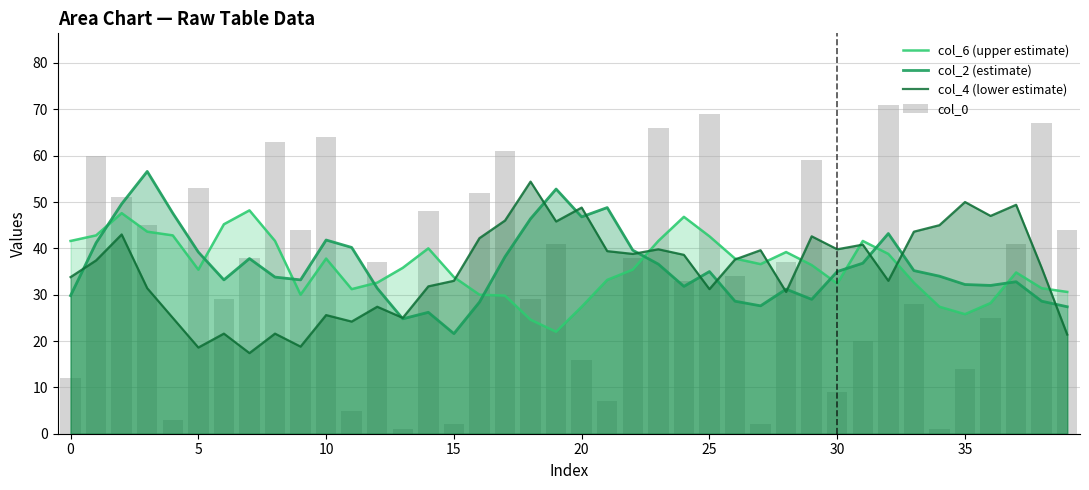

What is the label of the 40th bar from the left?

39